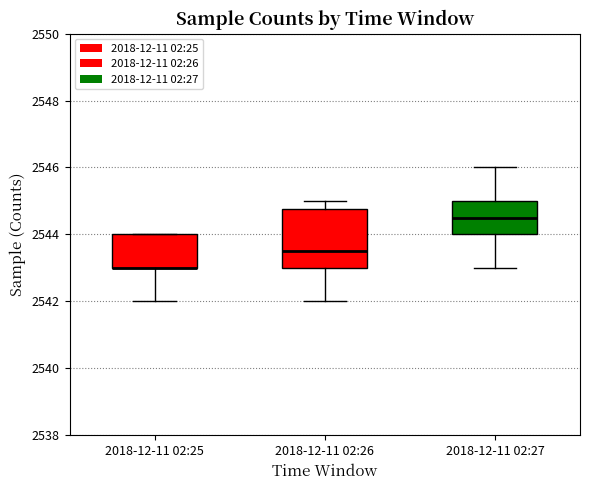

Where is the lower edge of the box for 2018-12-11 02:25 on the y-axis? The values are not printed on the chart, so give them approximately, as read against the axis.

2543.0